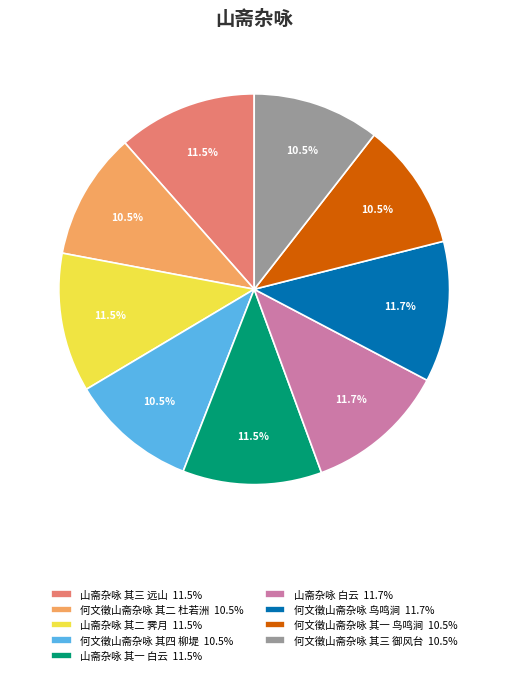

To the nearest percent, what portion does 山斋杂咏 白云 represent?

12%